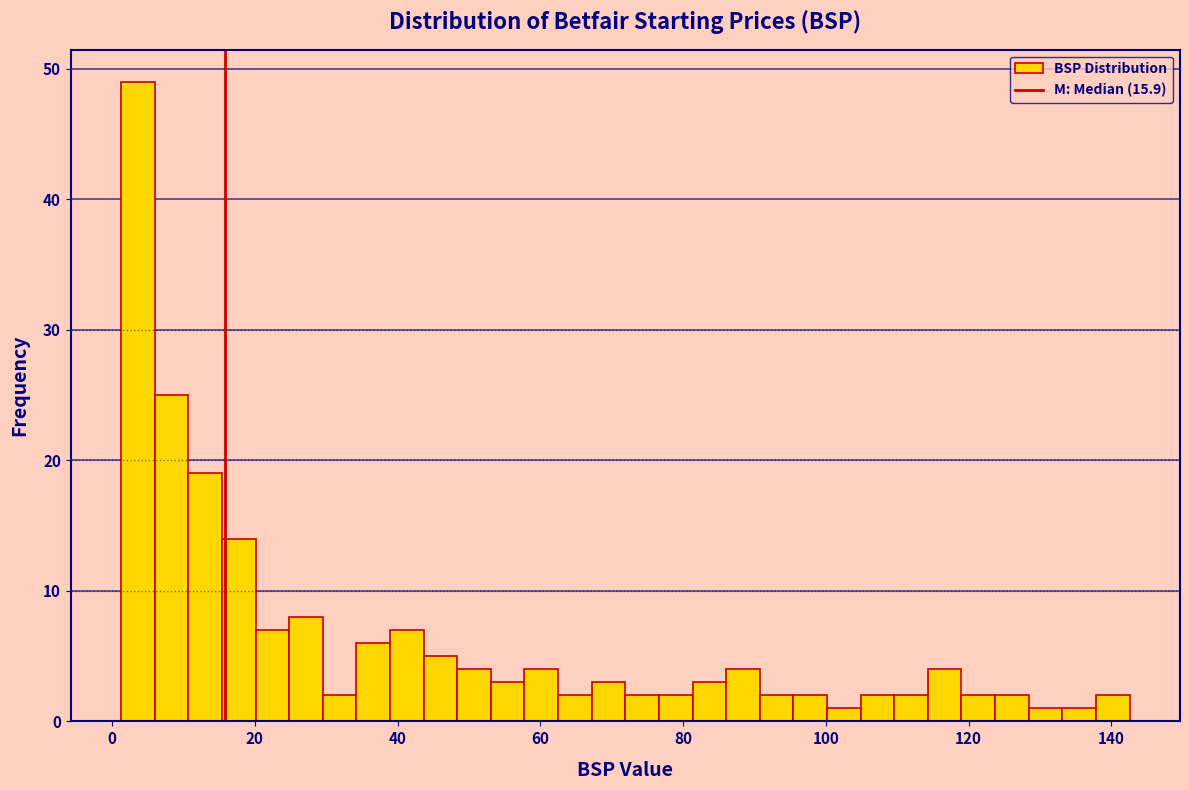

Read against the x-axis, roughly where is the centre of the tallest bar?

4